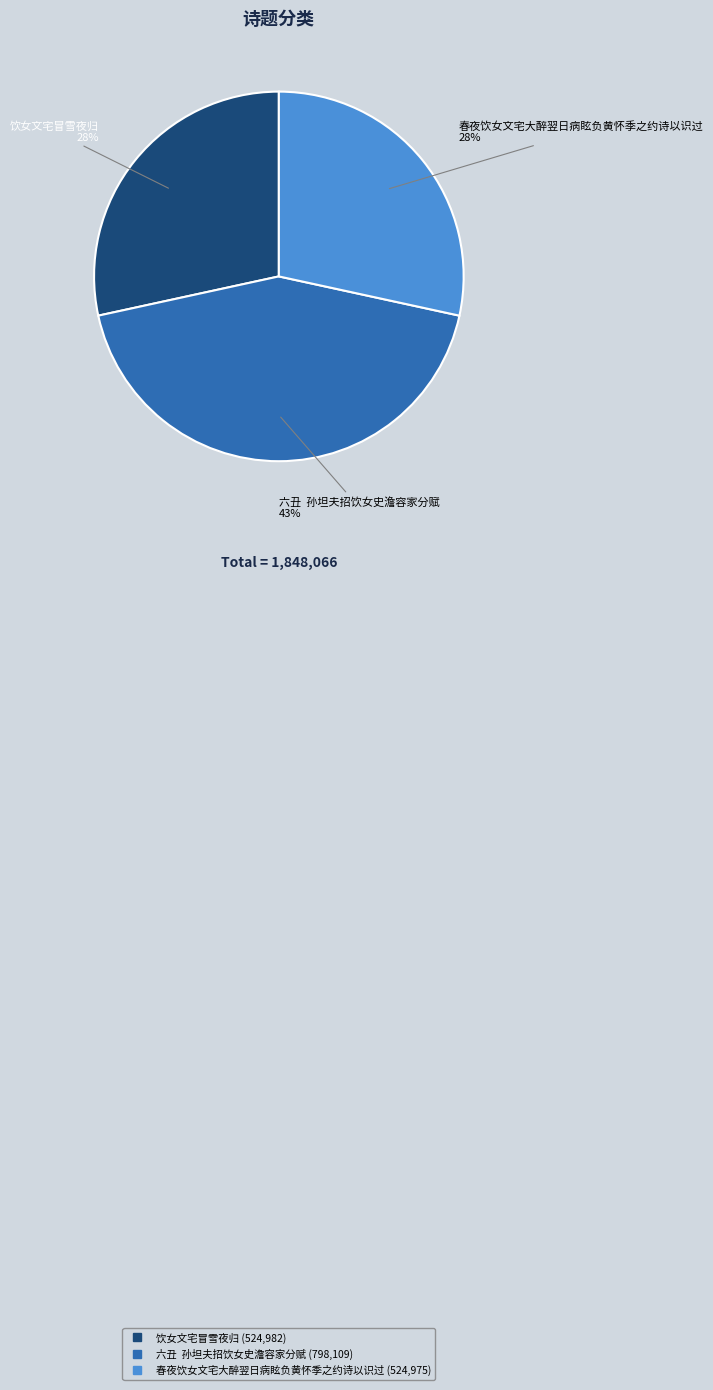

What is the ratio of the value at 六丑 孙坦夫招饮女史澹容家分赋 to the value at 饮女文宅冒雪夜归?

1.5